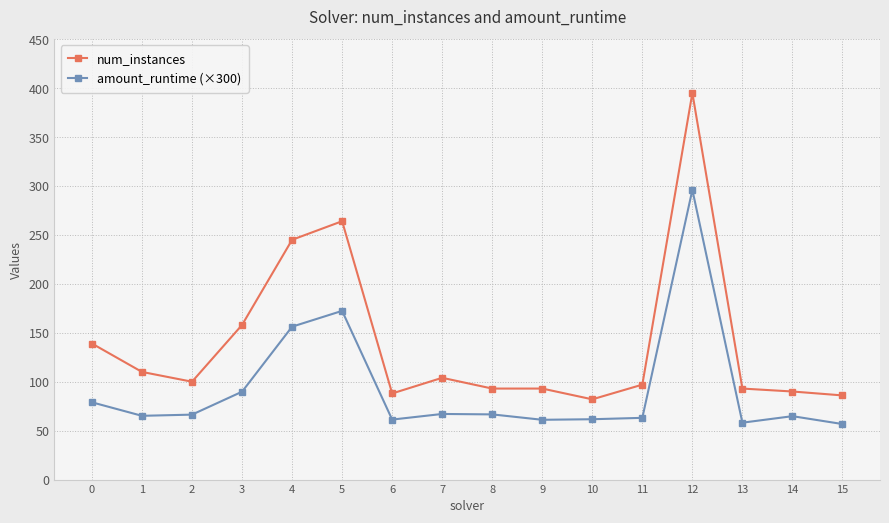

At which category does num_instances reach its first local peak?

5